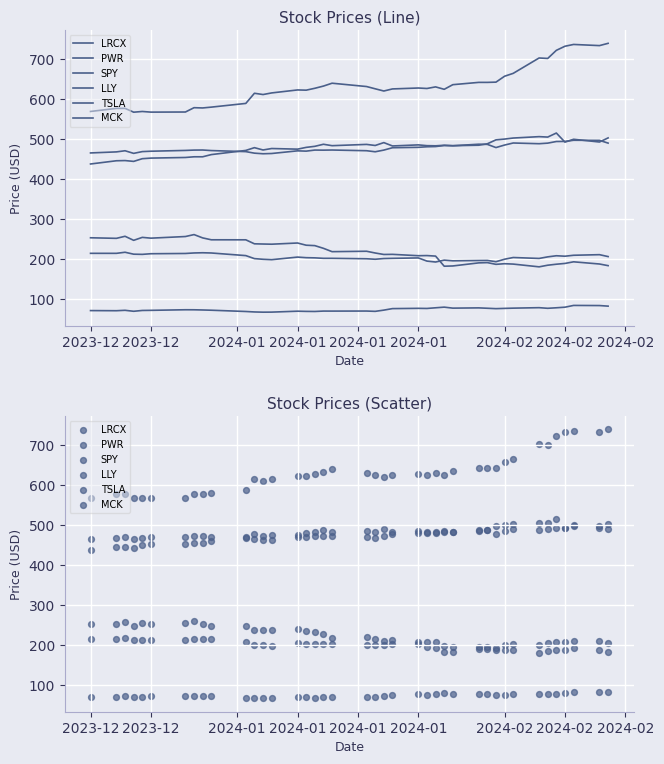

Which series has the largest Y range (max minus min)?

LLY